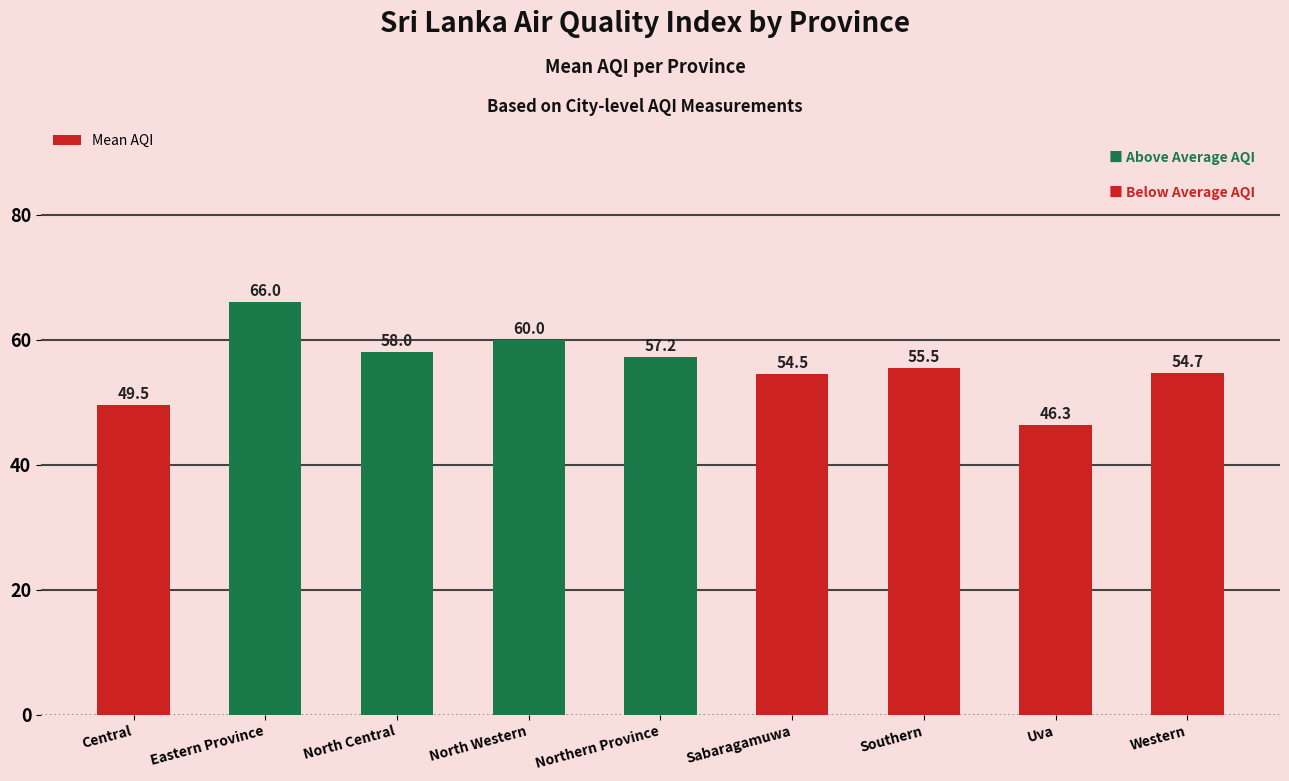

Approximately how many times larger is the value at Eastern Province compared to Western?

1.2